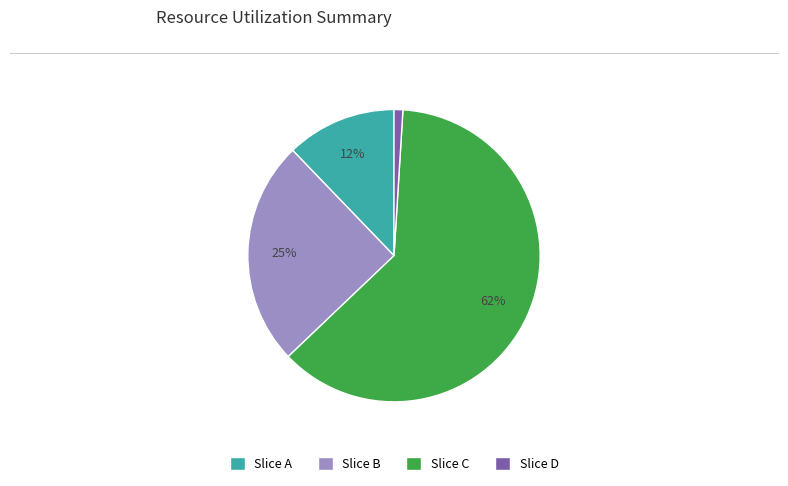

To the nearest percent, what portion does Slice B represent?

25%